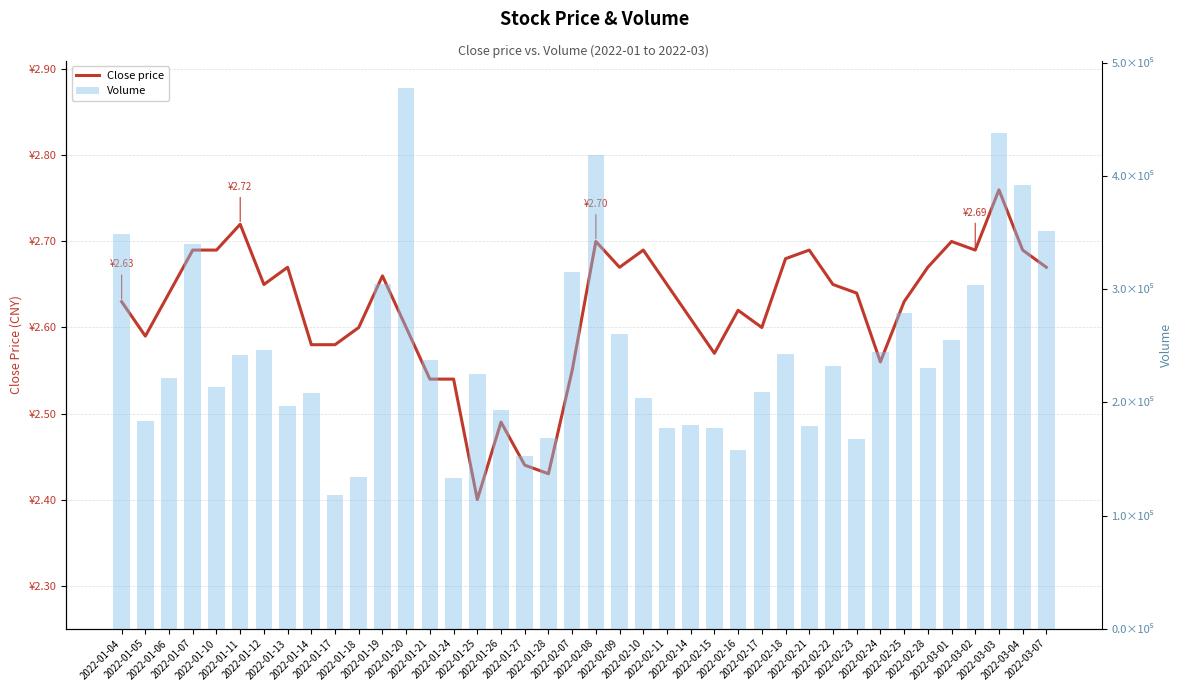

What is the label of the 16th bar from the right?

2022-02-14